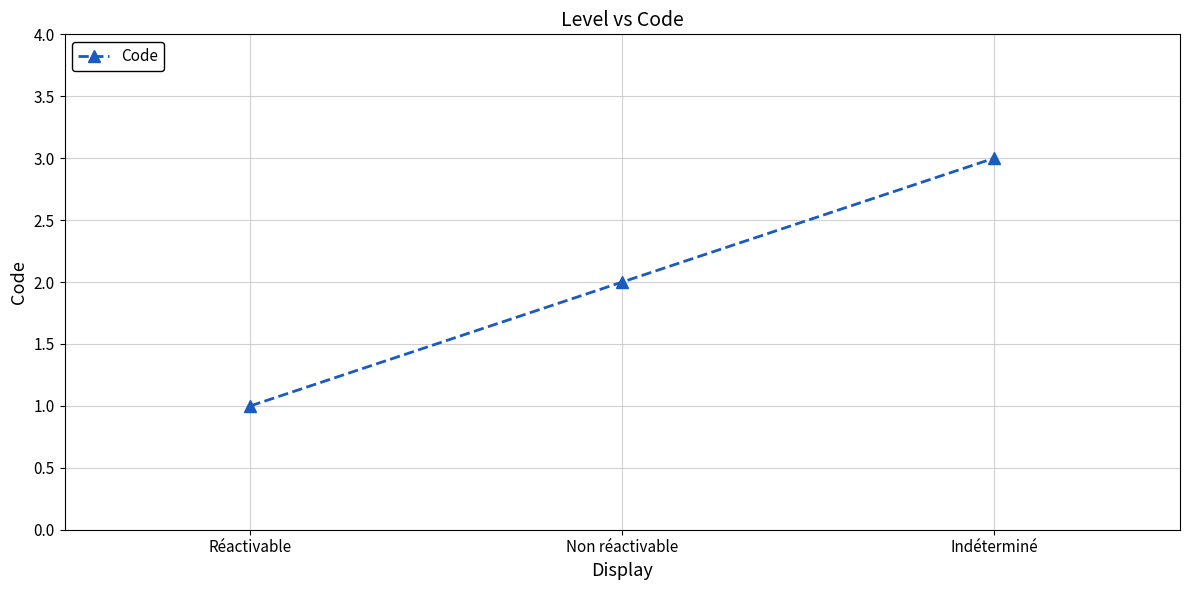

Is it true that the value at Indéterminé is 4?

False